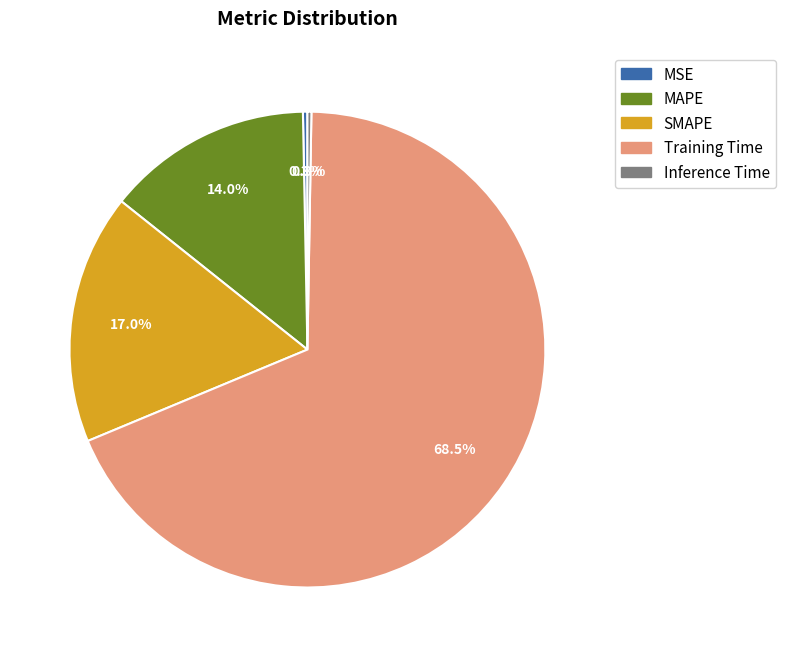

Combined, what portion of the pie is MAPE and SMAPE?

31.0%